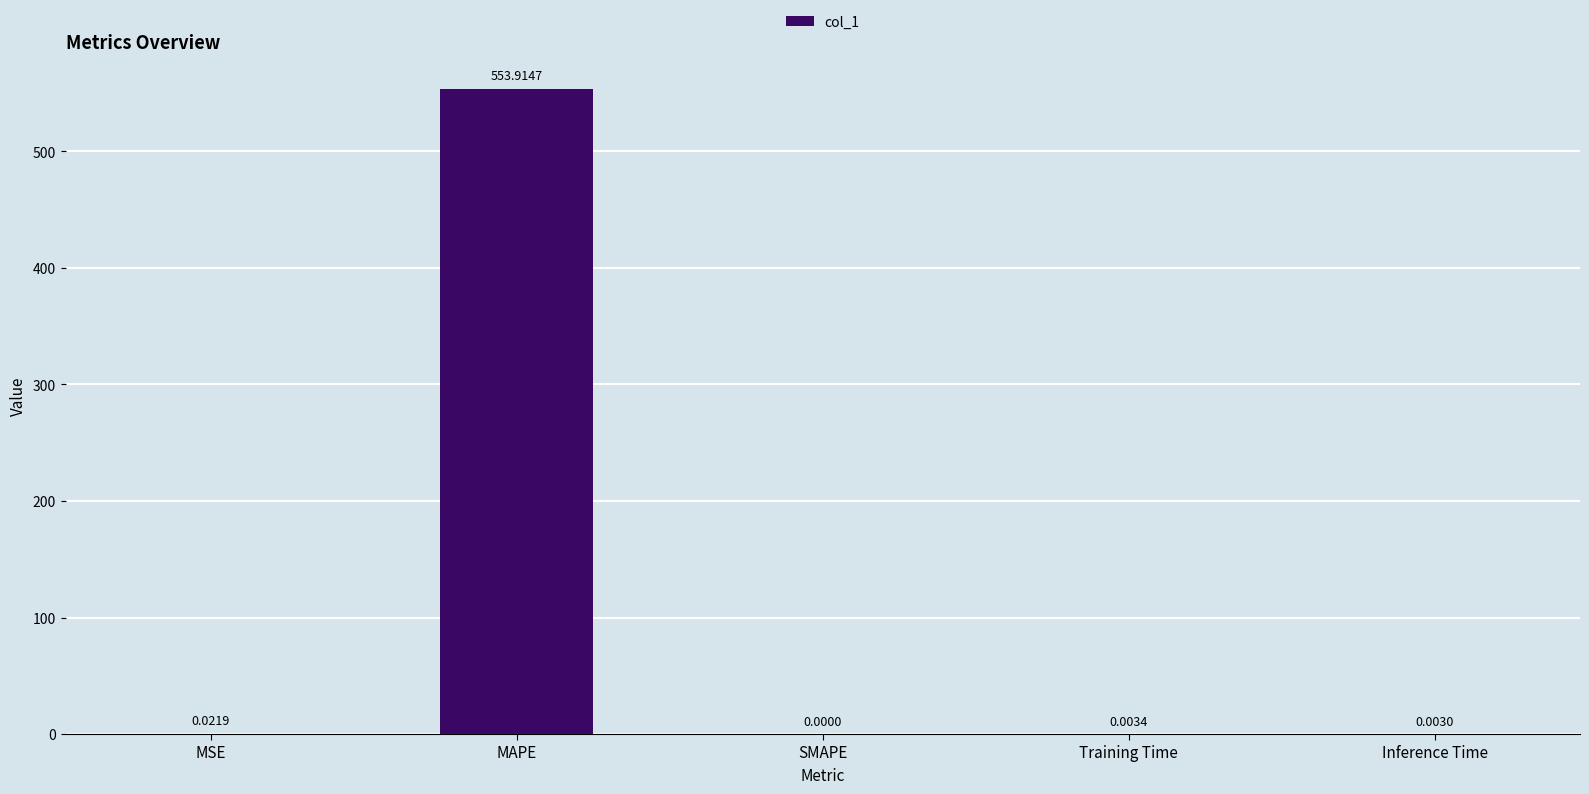

At which label is the value closest to 276?

MSE